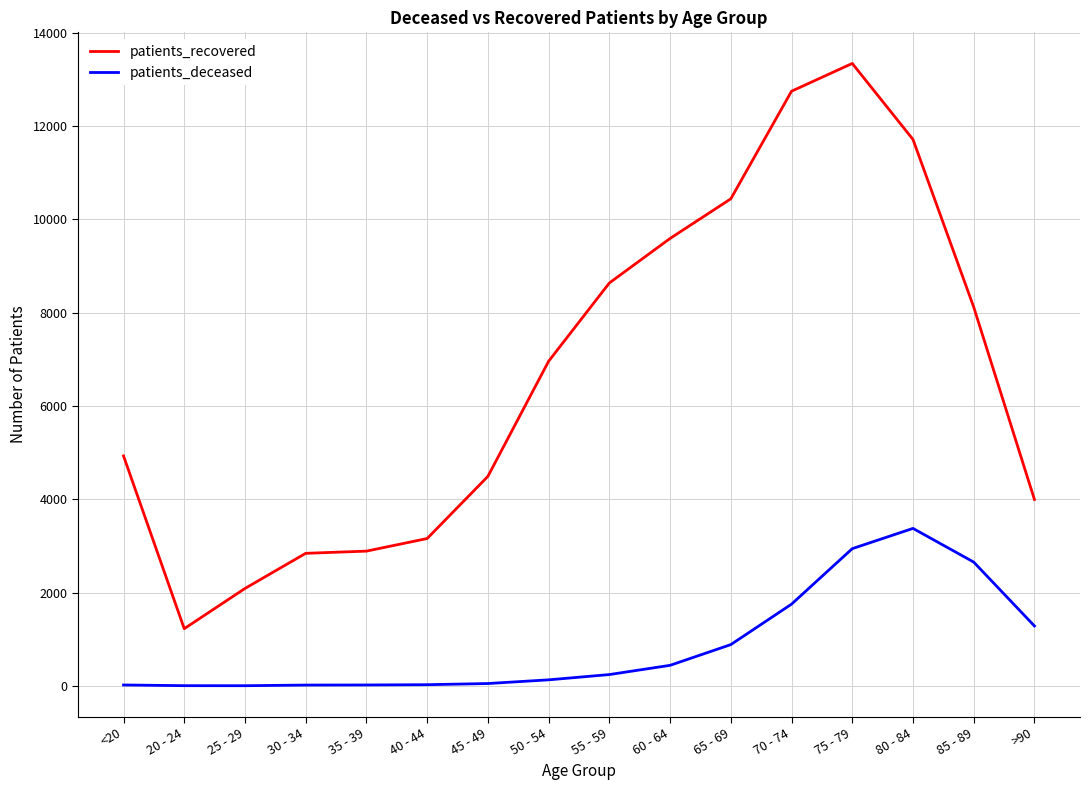

True or false: patients_deceased and patients_recovered cross at least once.

False